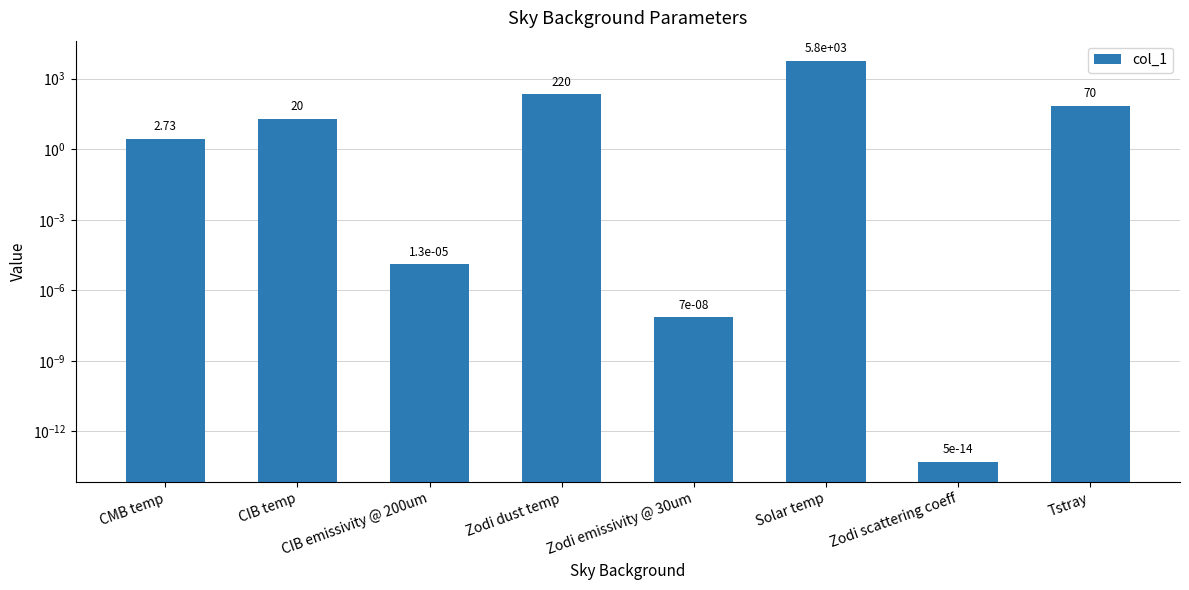

What is the label of the 4th bar from the left?

Zodi dust temp